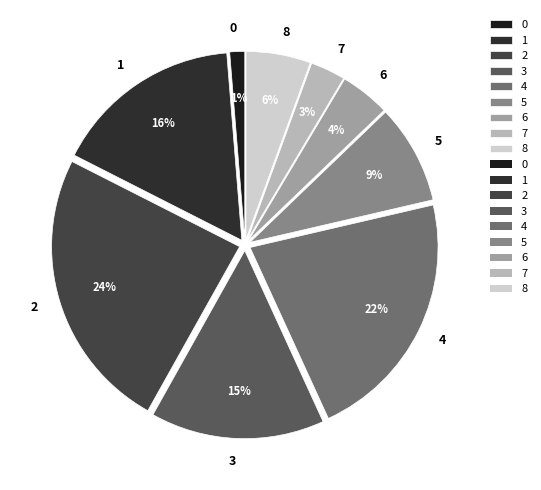

What percentage is the 4 slice, to the nearest percent?

22%